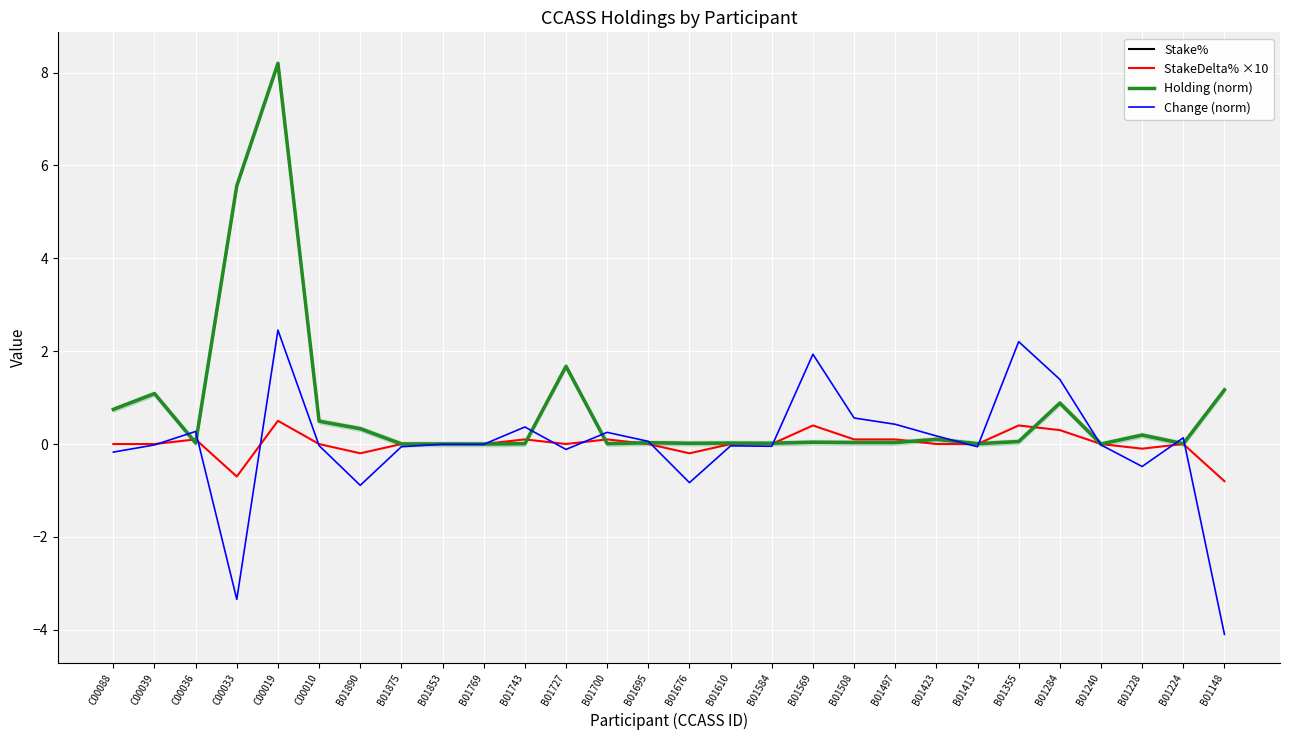

In StakeDelta% ×10, how many points are lower than both neighbors (excluding endpoints)?

5